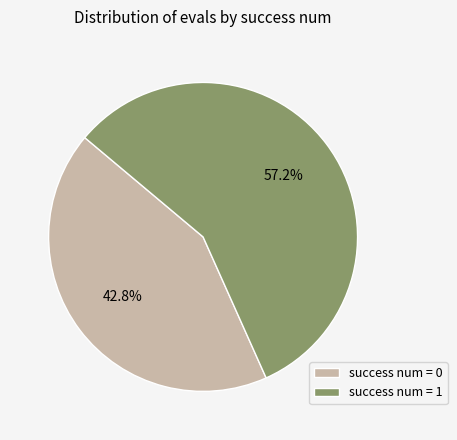

What percentage is NOT represented by success num = 1?

42.8%